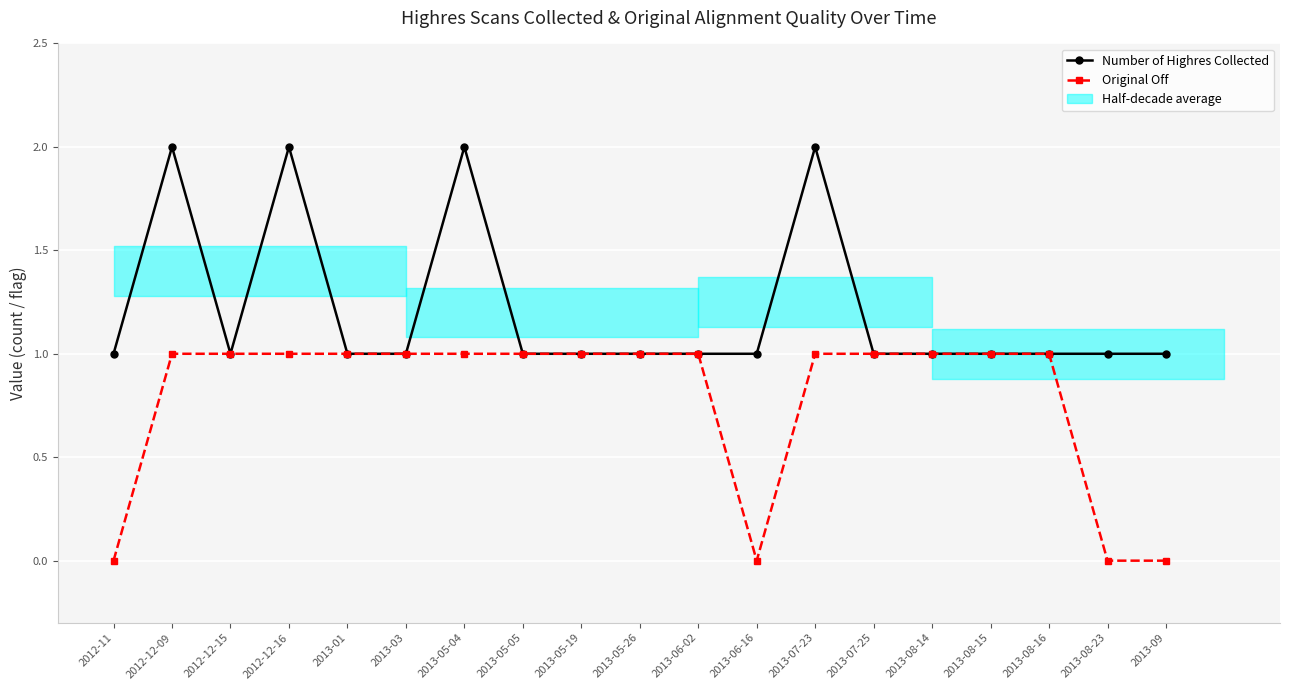

True or false: Original Off and Number of Highres Collected intersect in this chart.

False